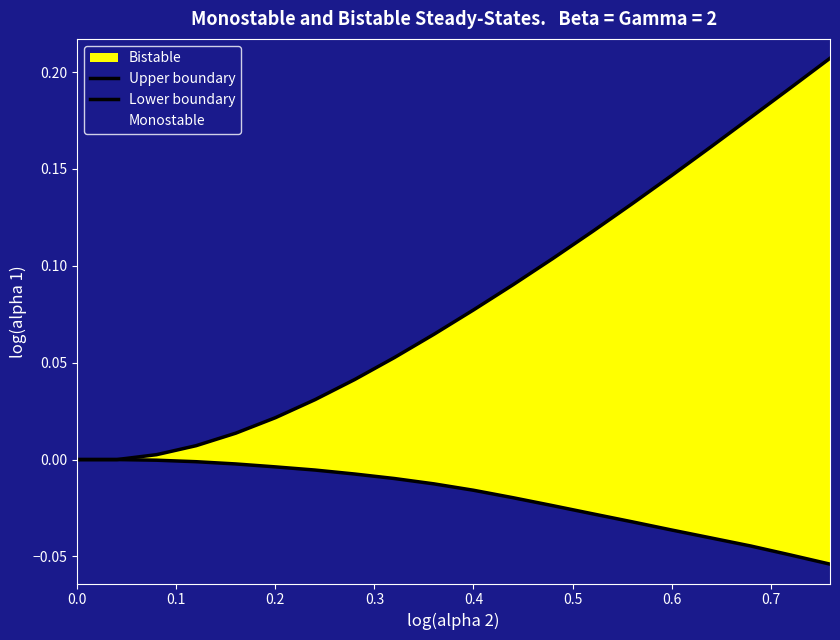

Rank the series at 0.2 from highest to lowest value.

Upper boundary, Lower boundary